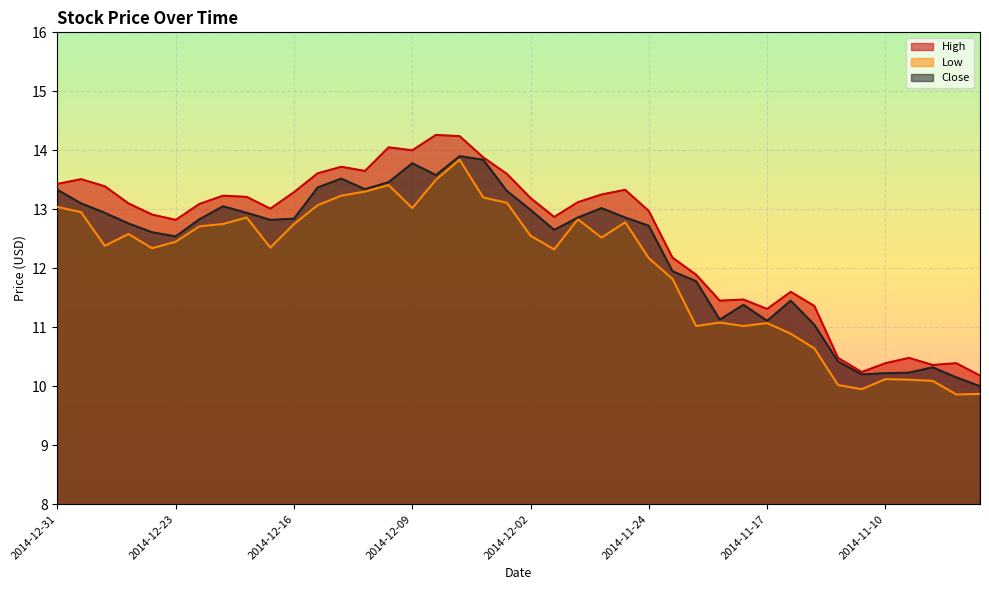

How many lines are shown in the chart?

3